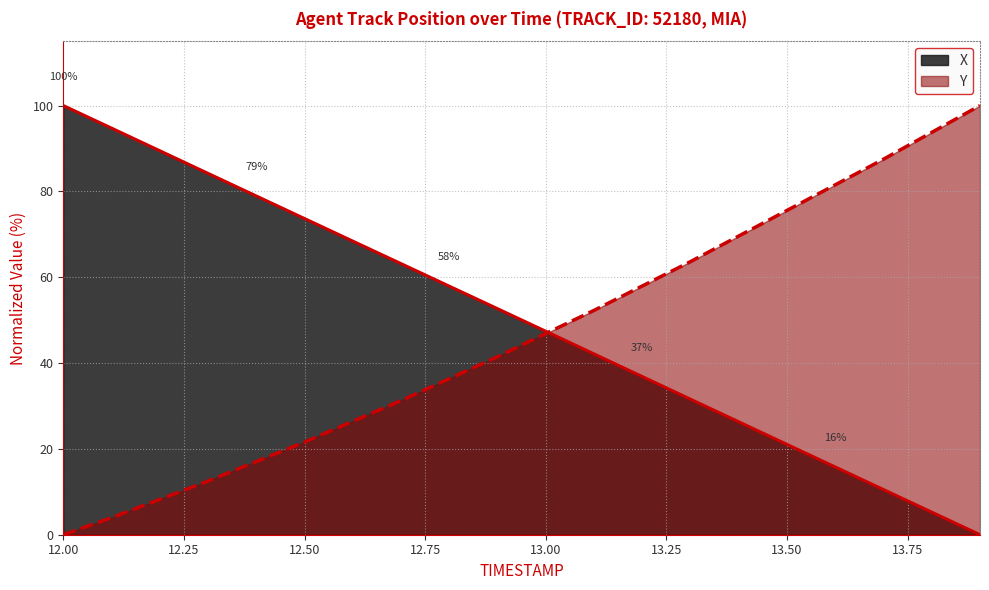

True or false: Y has a value of 69.6 at 13.4.

True